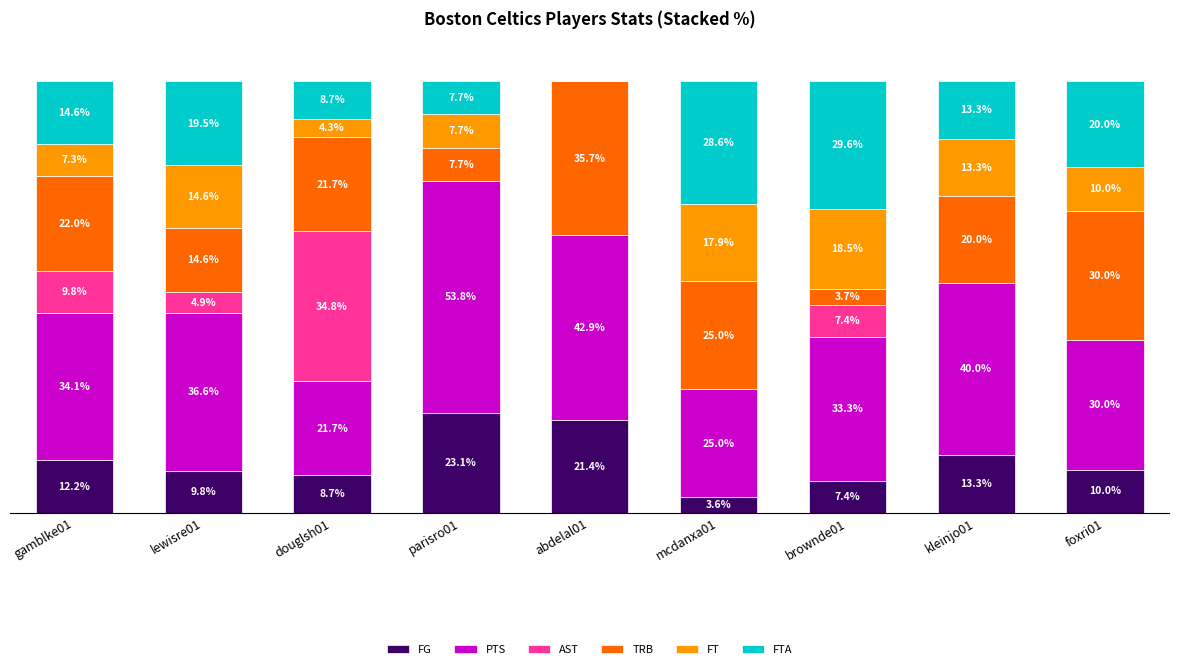

At which label does FG reach its peak?

parisro01